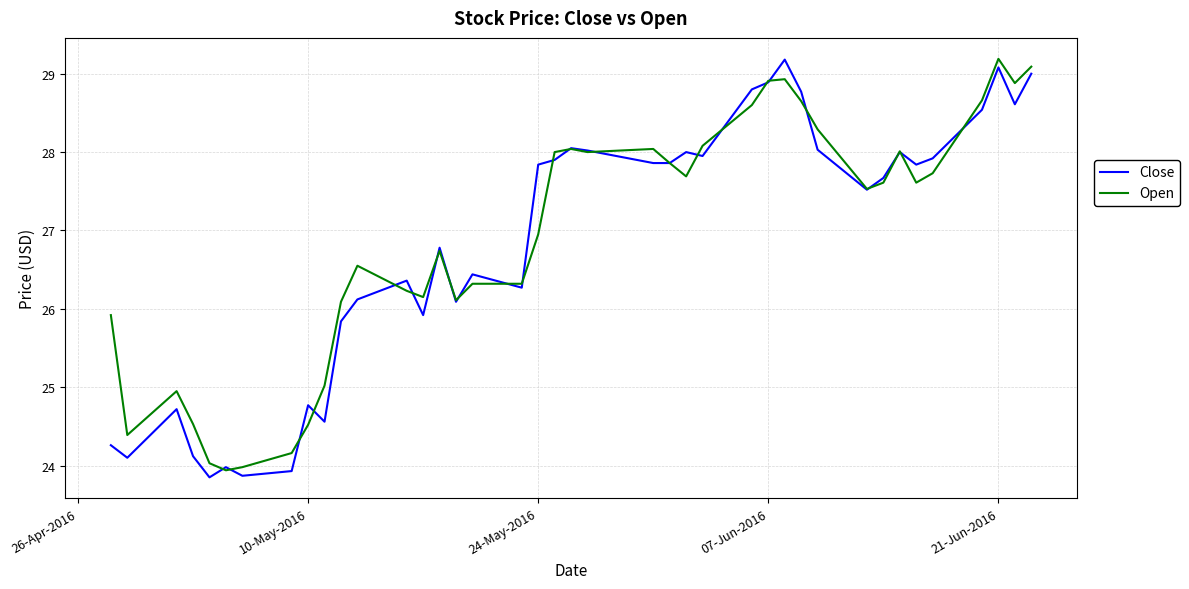

What is the highest value of the Close series?

29.2